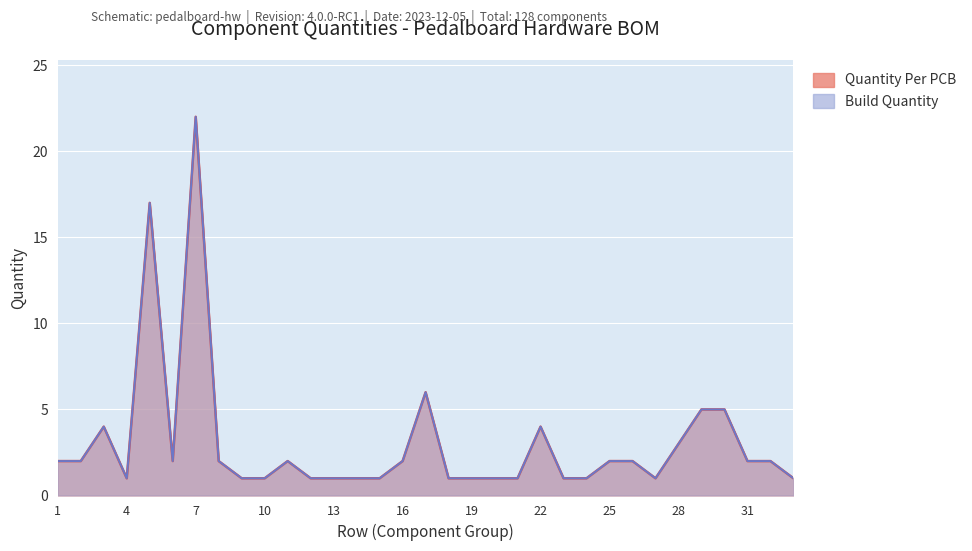

At which label does Quantity Per PCB reach its minimum?

4